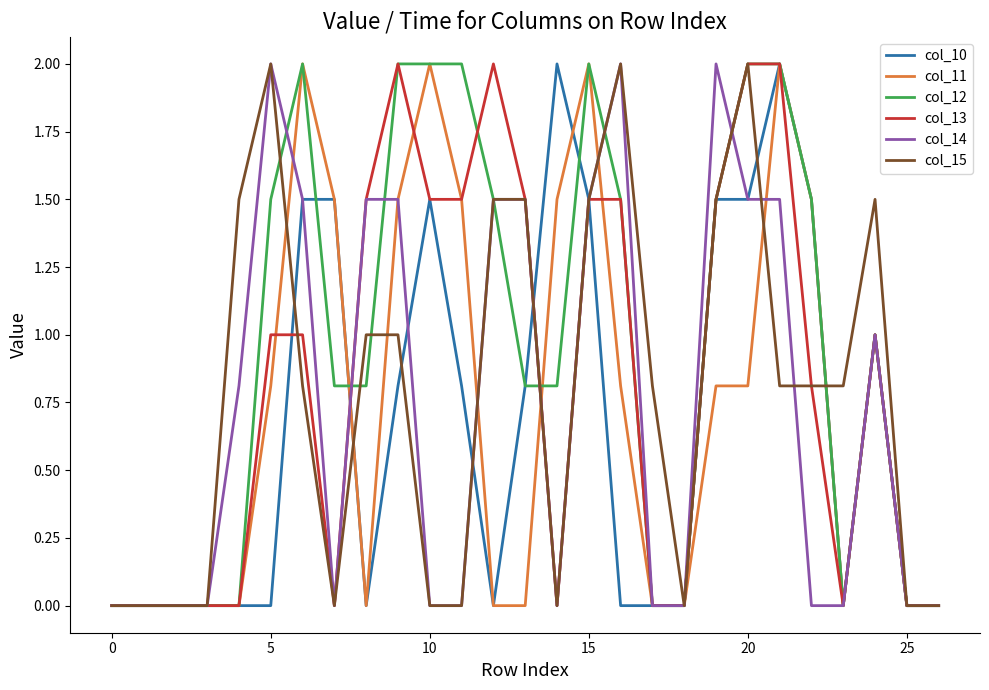

What is the greatest value displayed?

2.0